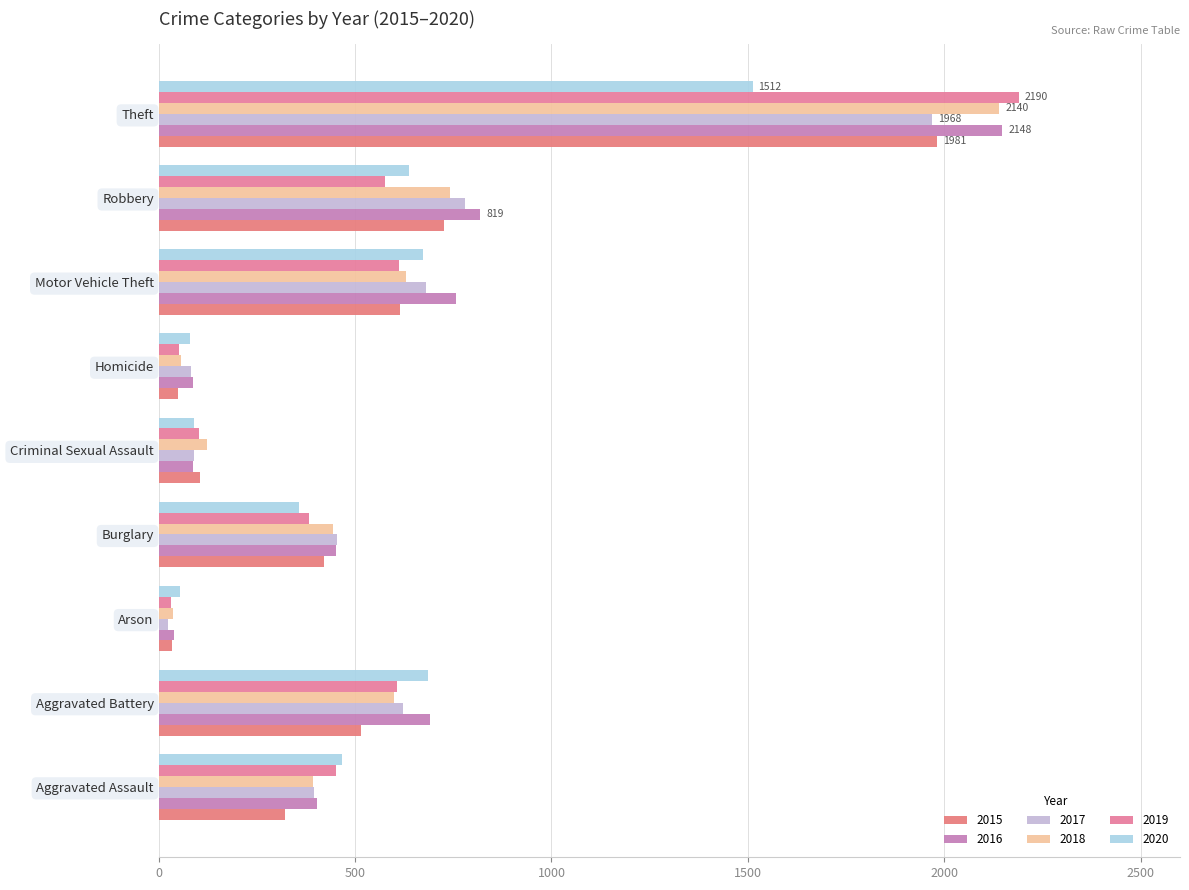

What is the maximum value shown in the chart?

2190